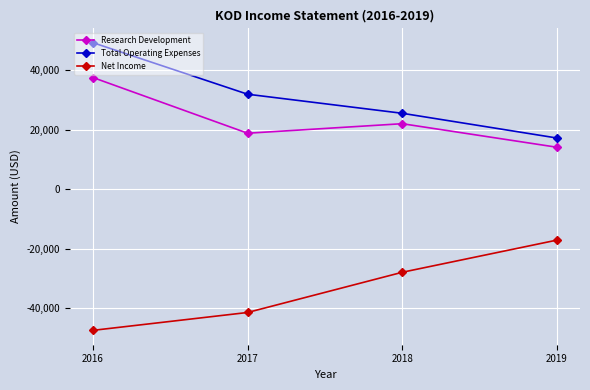

What is the value of the Net Income point at the 2nd from the left?

-41400